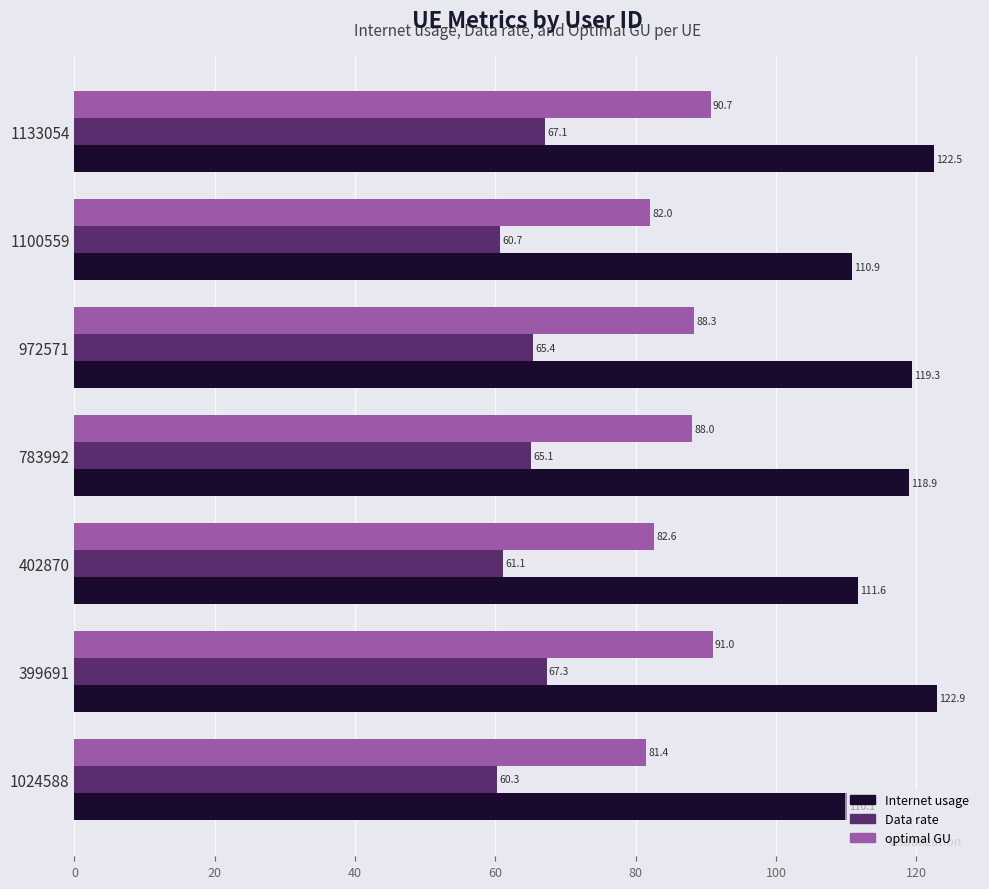

Rank the series by their maximum value, from highest to lowest.

Internet usage, optimal GU, Data rate